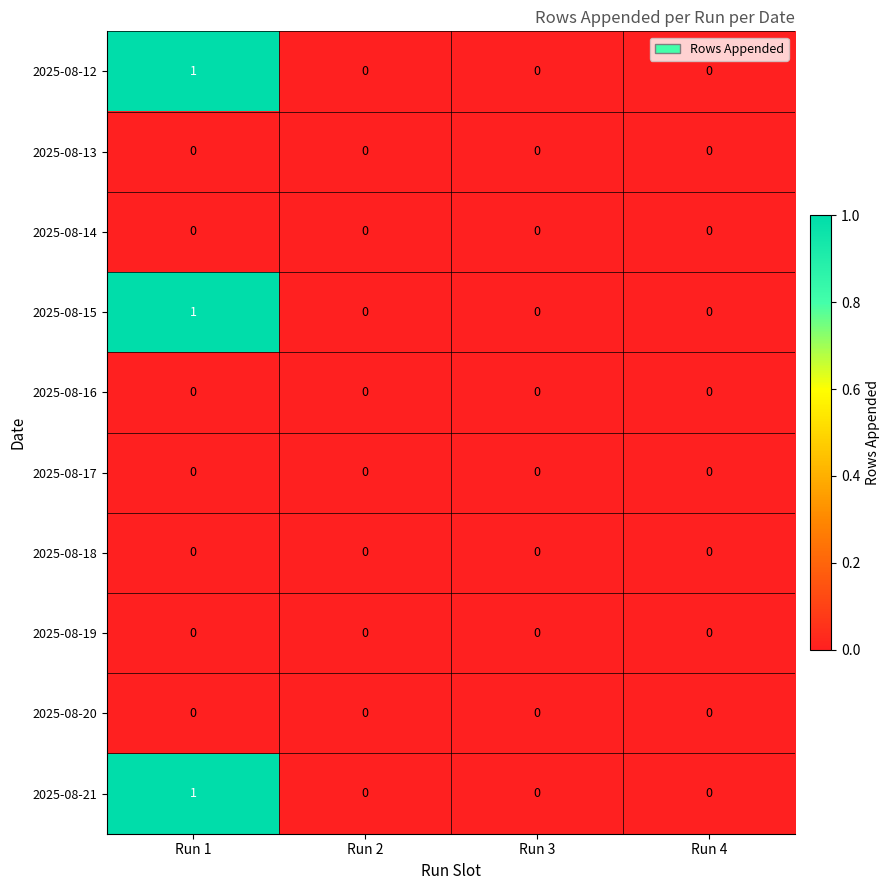

Is it true that 2025-08-12 equals 1 at Run 1?

True